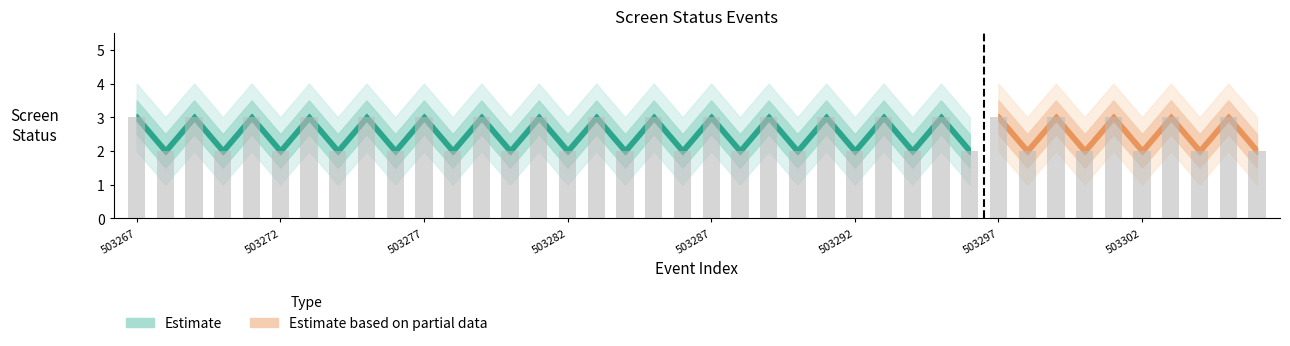

At which category does the chart reach its minimum across all series?

503268